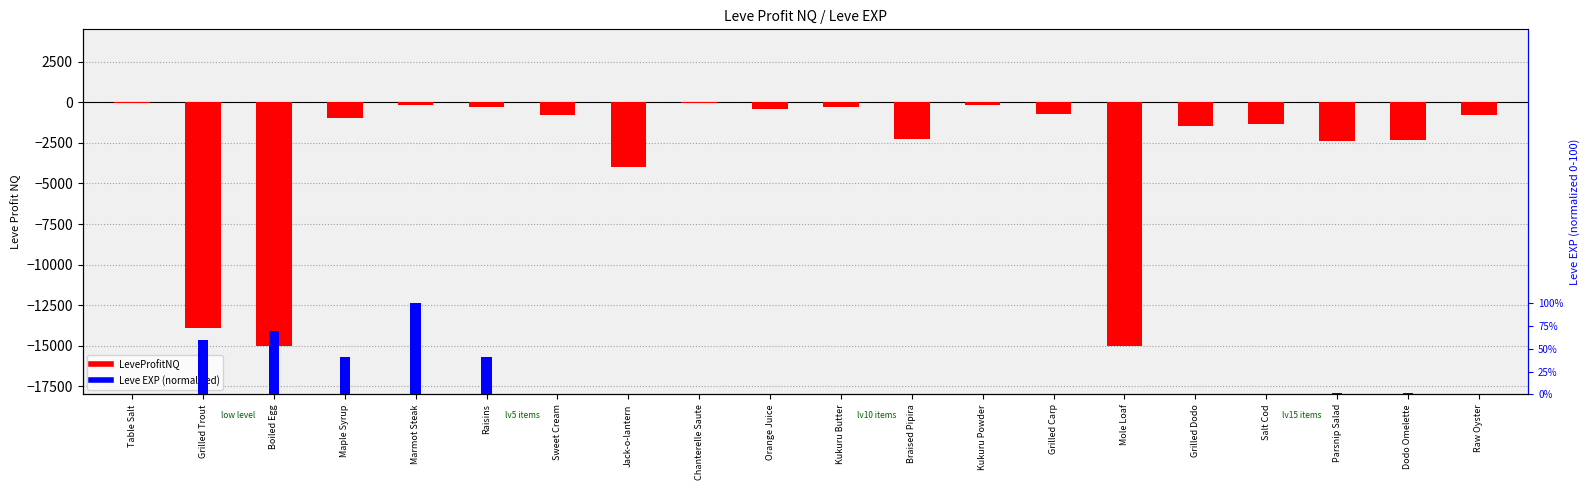

The value of LeveProfitNQ at Kukuru Butter is -521.7. True or false?

False